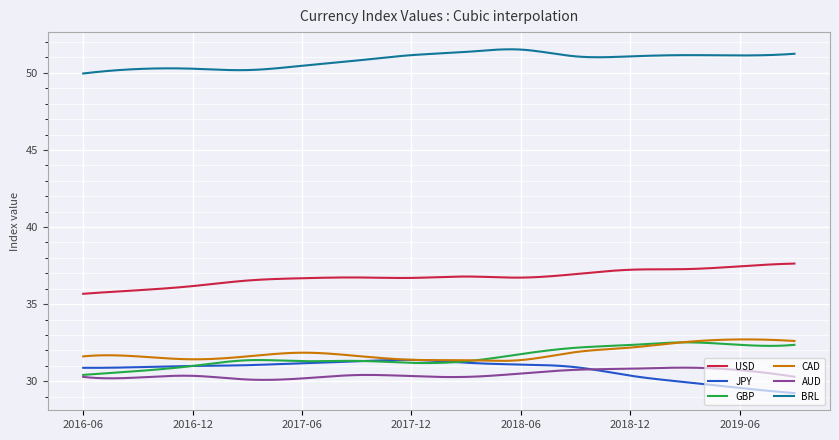

Which series has the largest total across all categories?

BRL